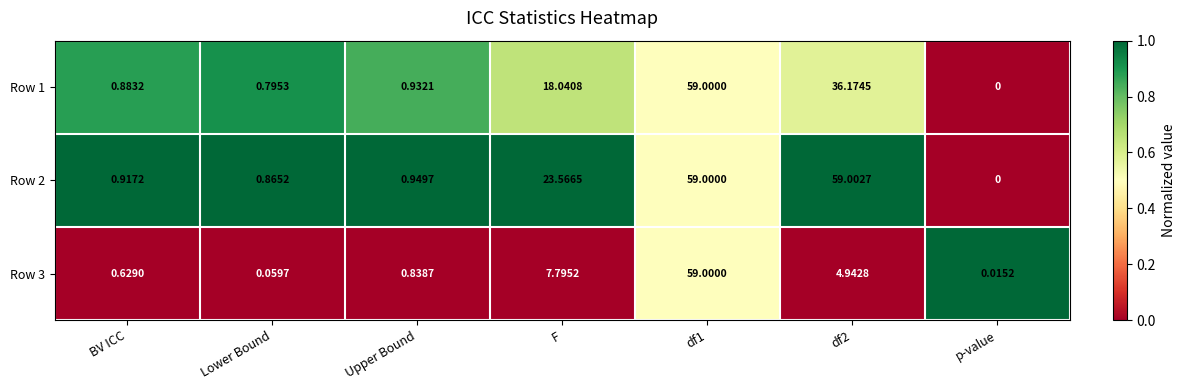

Which series has the largest range (max minus min)?

Row 2